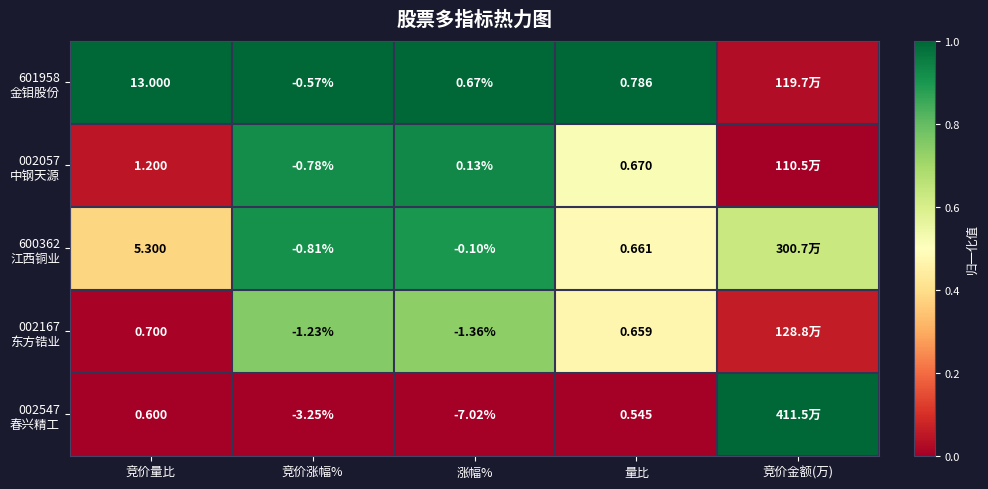

How many data points does each series have?

5